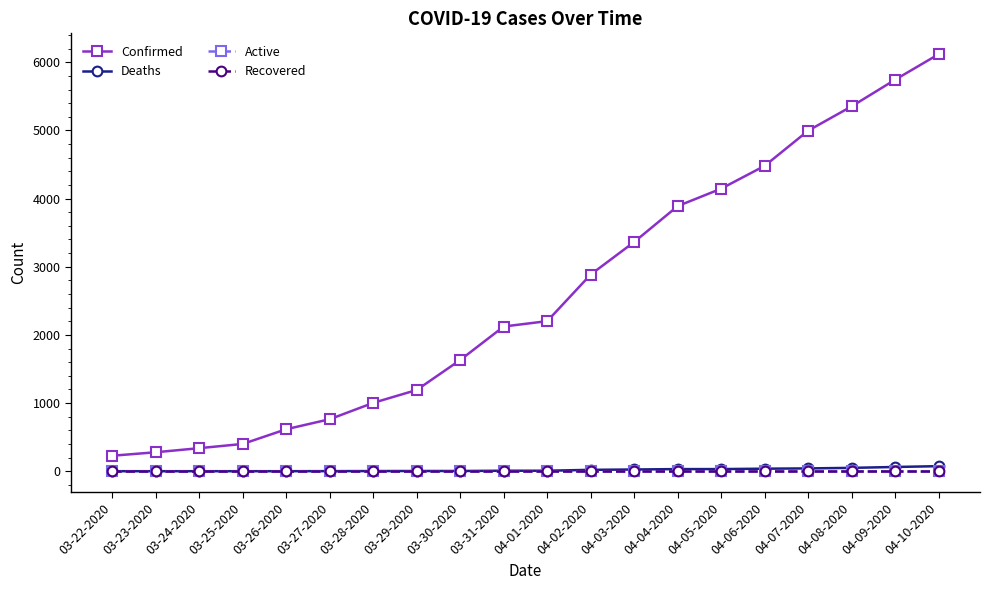

Does the chart have visible grid lines?

No